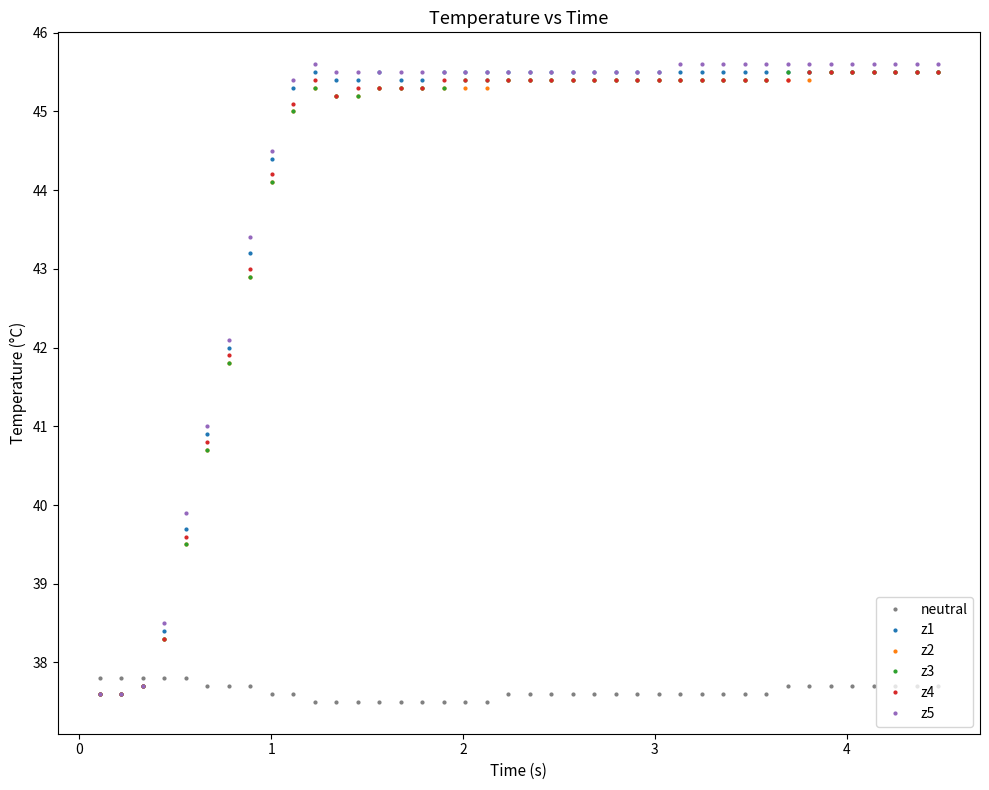

Count the number of data series in this chart.

6